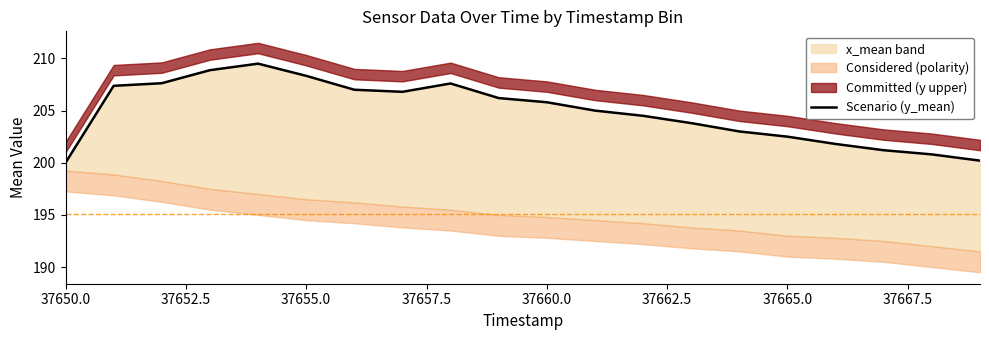

Does the chart display data point markers on the line(s)?

No